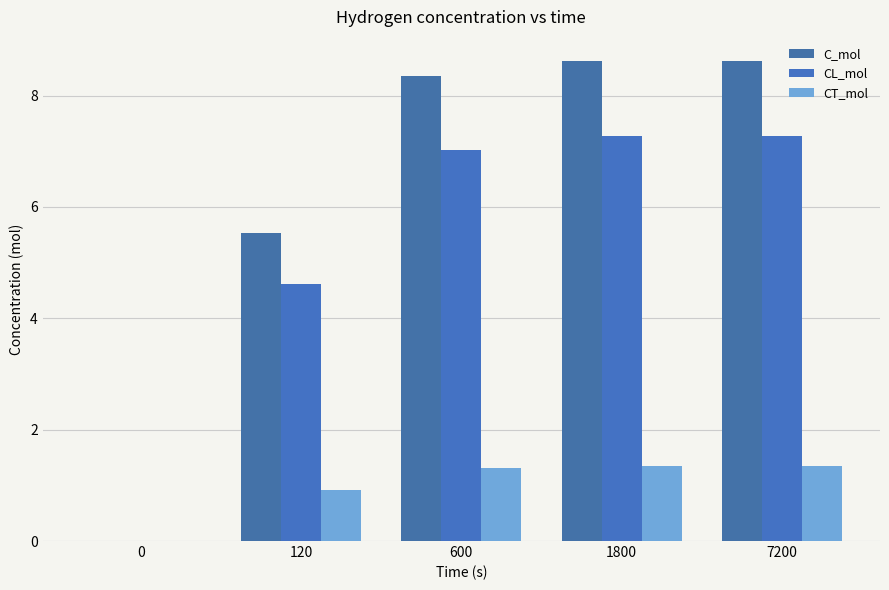

At which label does CL_mol first exceed 7?

600